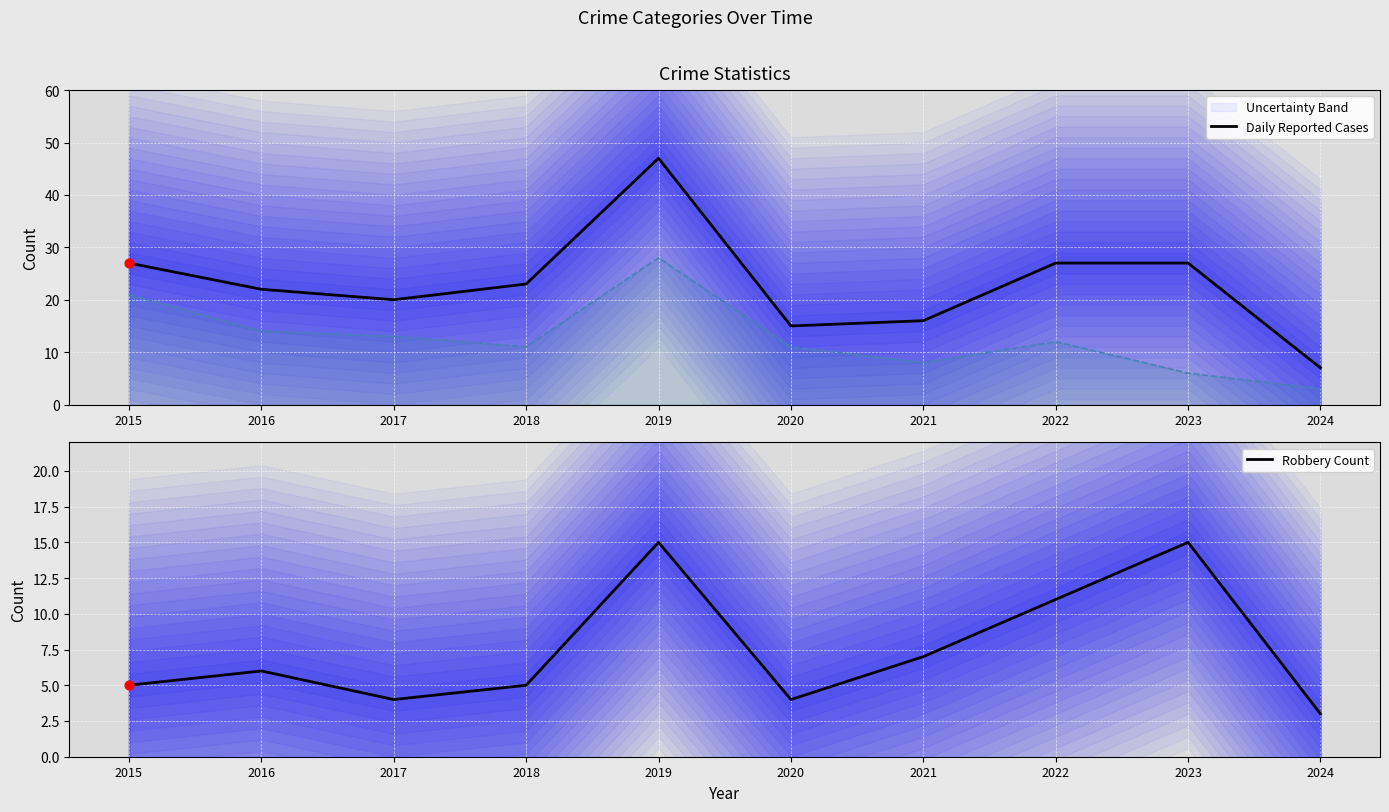

What is the total value across all series at 2017?

37